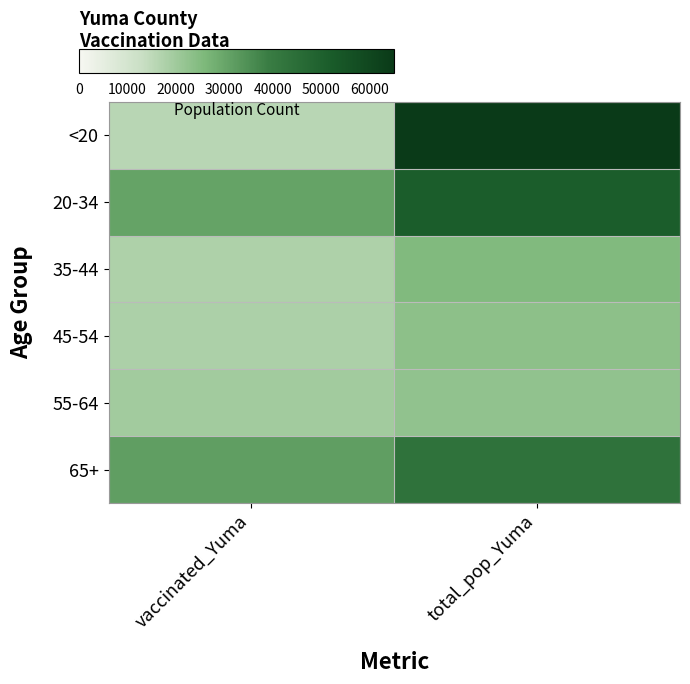

What is the total value across all series at total_pop_Yuma?

229957